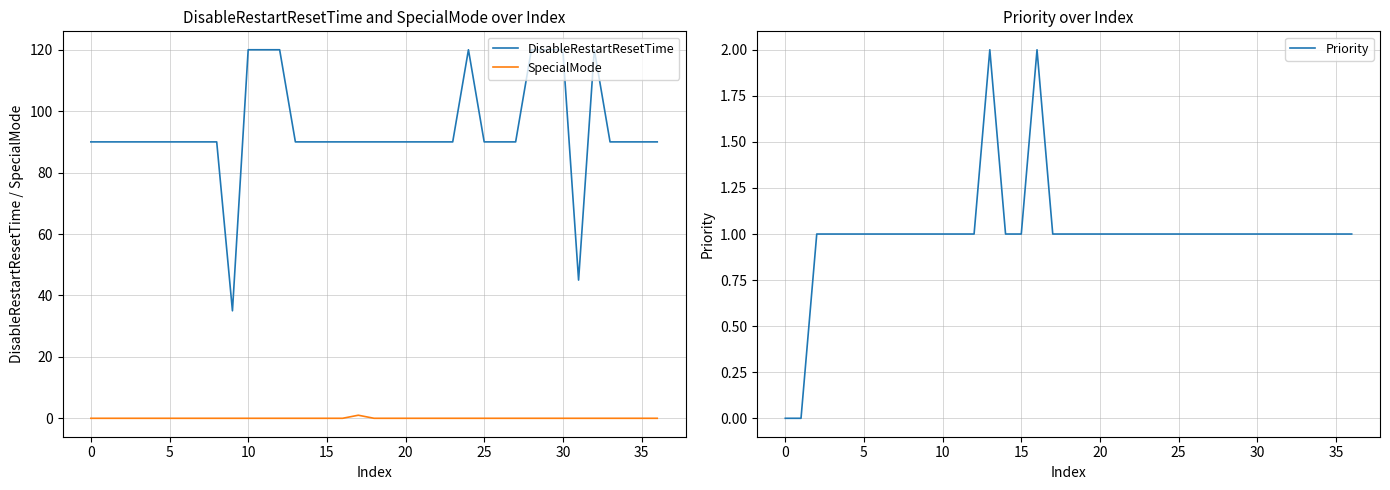

What is the spread (max minus min) of values at 19?

90